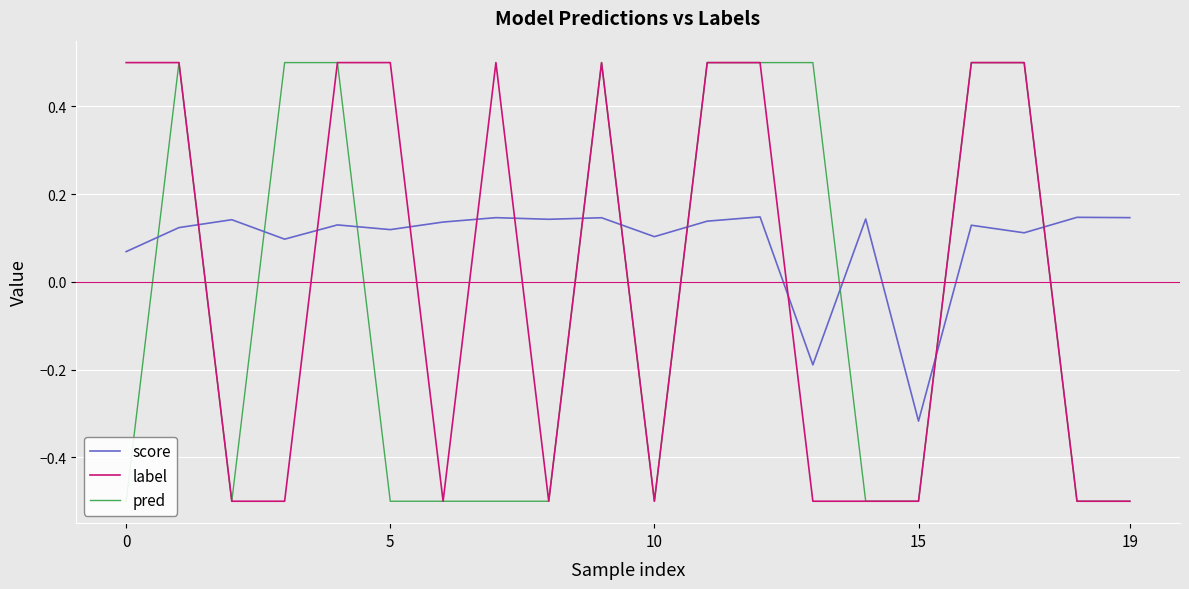

What is the average value of the score series?

0.1